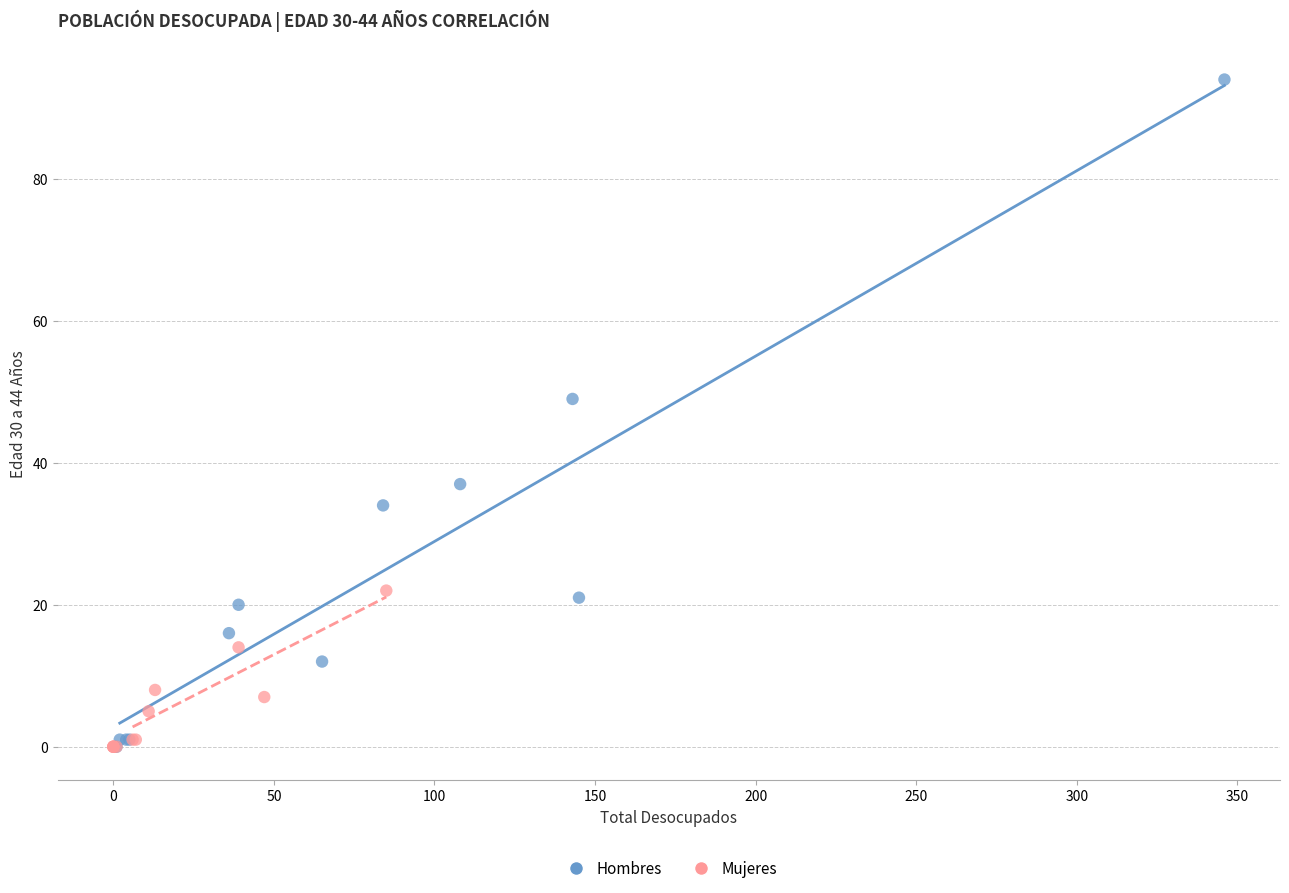

Which series has the largest Y range (max minus min)?

Hombres